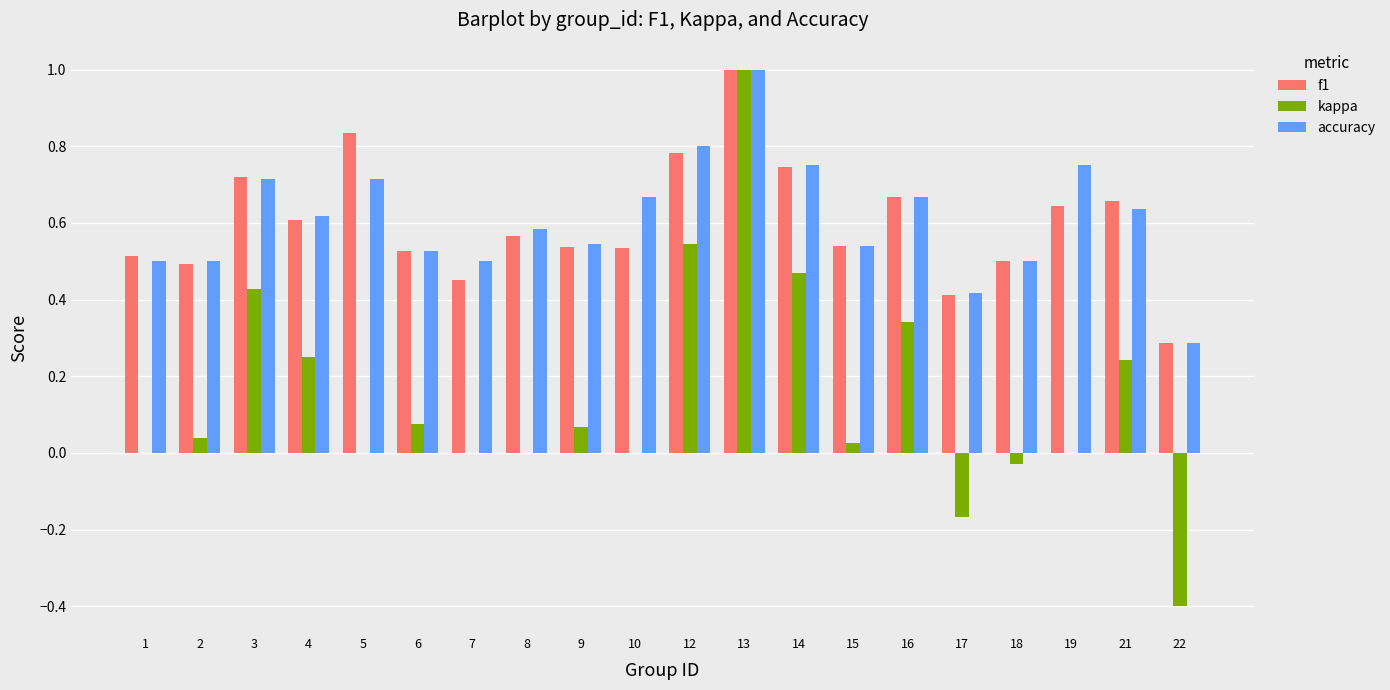

What is the total value across all series at 16?

1.7